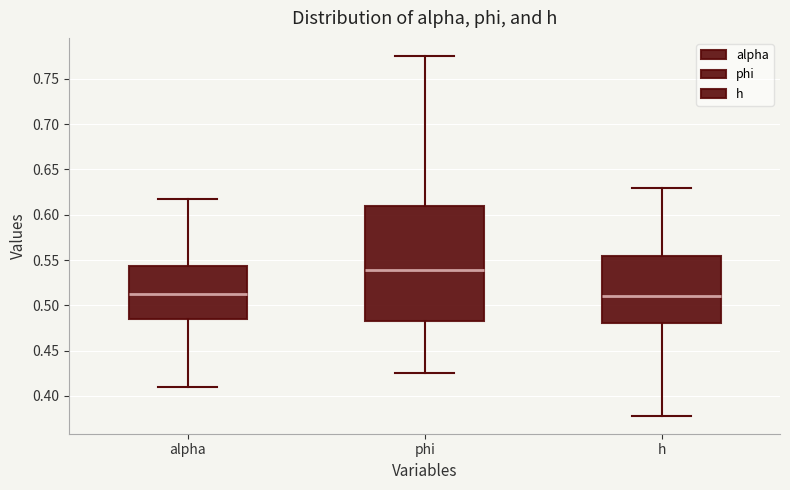

Reading left to right, read every box against the y-axis: the position of its median line, the range the box covers, and the ends of its whiskers. The values are not printed on the chart, so give them approximately, as read against the axis.

alpha: median 0.515, box 0.485 to 0.545, whiskers 0.410 to 0.620
phi: median 0.540, box 0.485 to 0.610, whiskers 0.425 to 0.775
h: median 0.510, box 0.480 to 0.555, whiskers 0.380 to 0.630